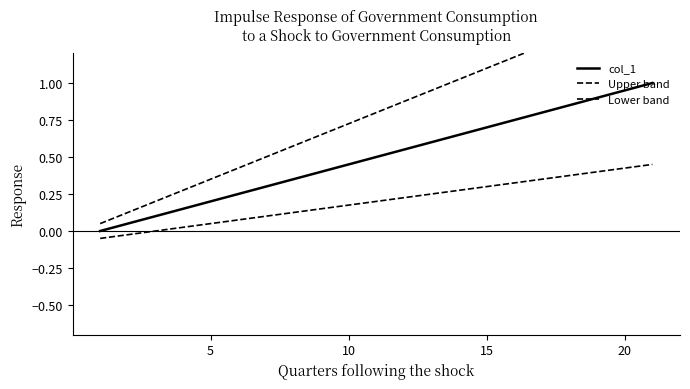

What is the difference between the maximum and minimum values in the Upper band series?

1.5